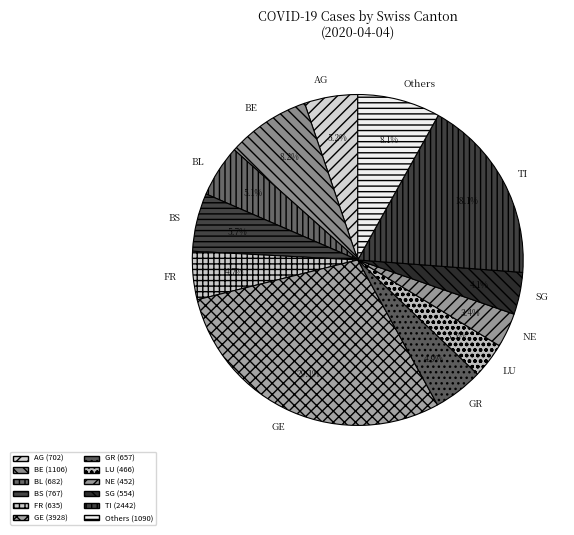

To the nearest percent, what portion does TI represent?

18%